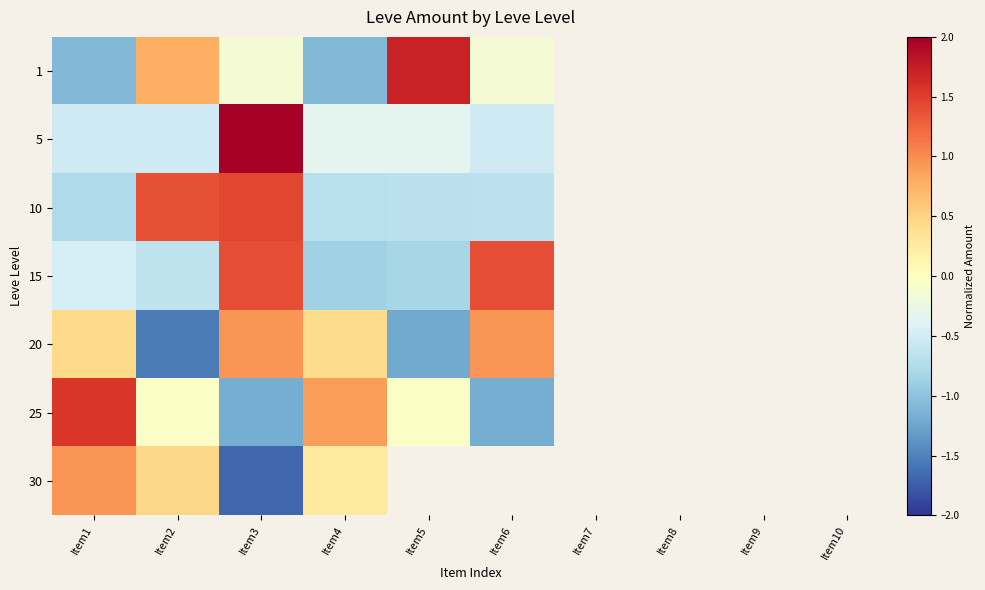

What is the difference between the highest and lowest values at Item6?

2.6